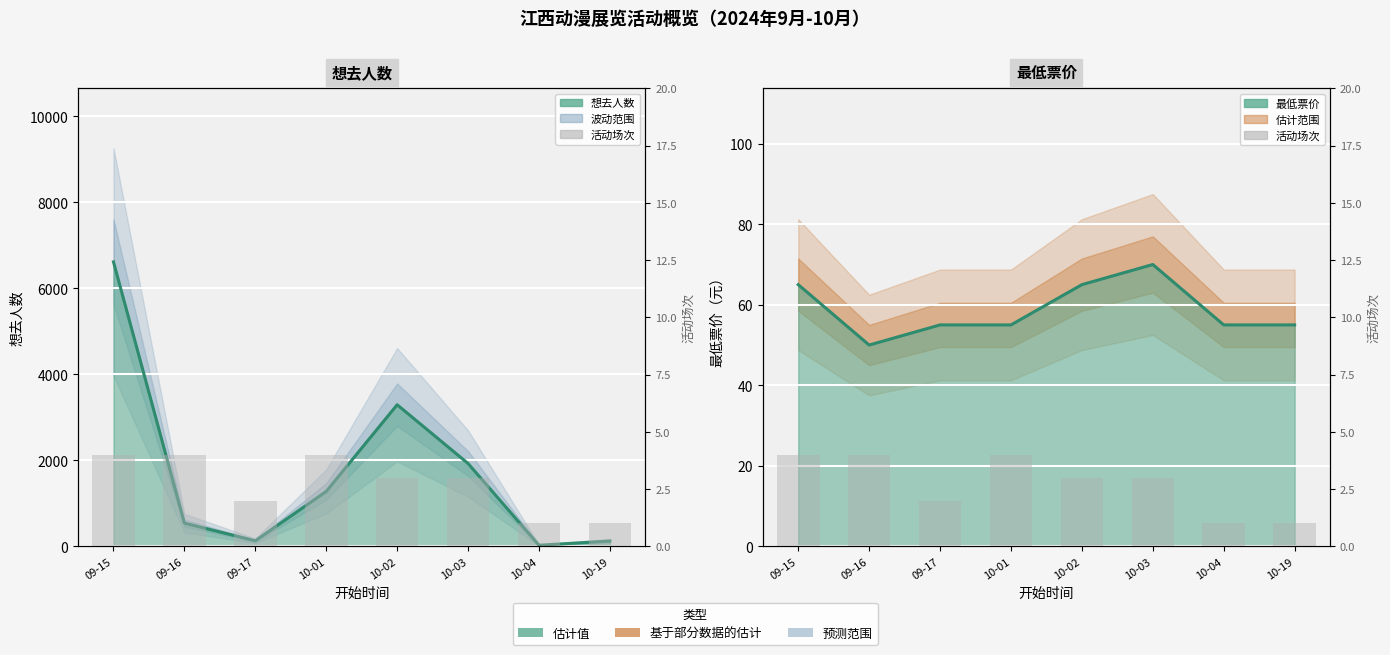

What is the minimum value for 活动场次?

1